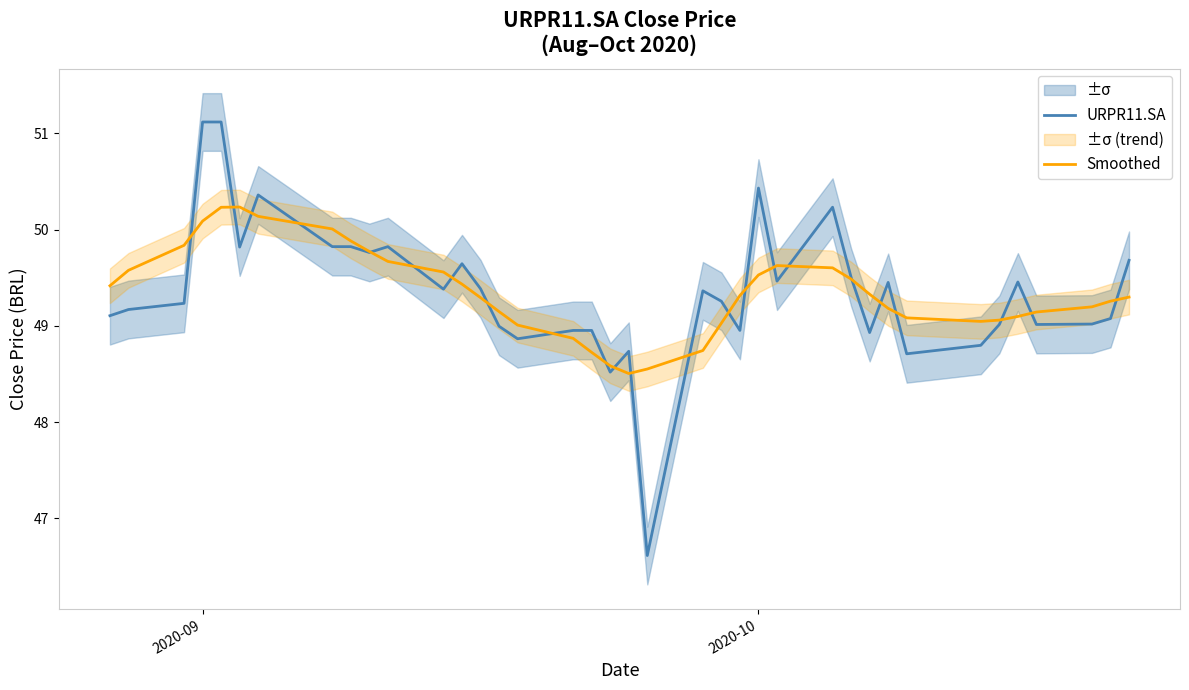

How many times do URPR11.SA and Smoothed cross each other?

23